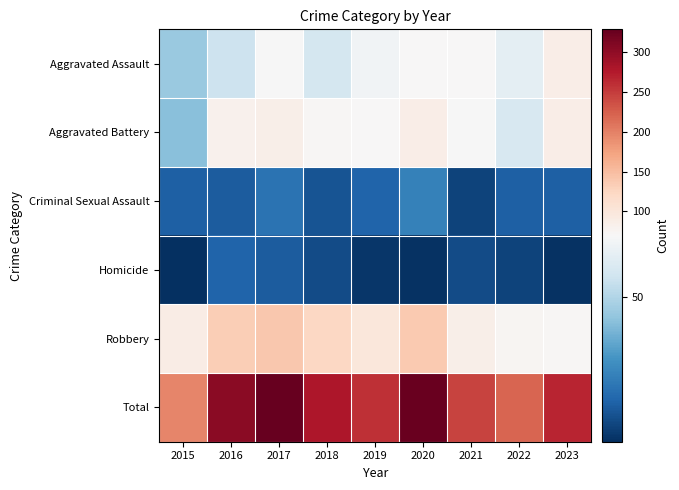

Which category has the highest value across all series?

2017